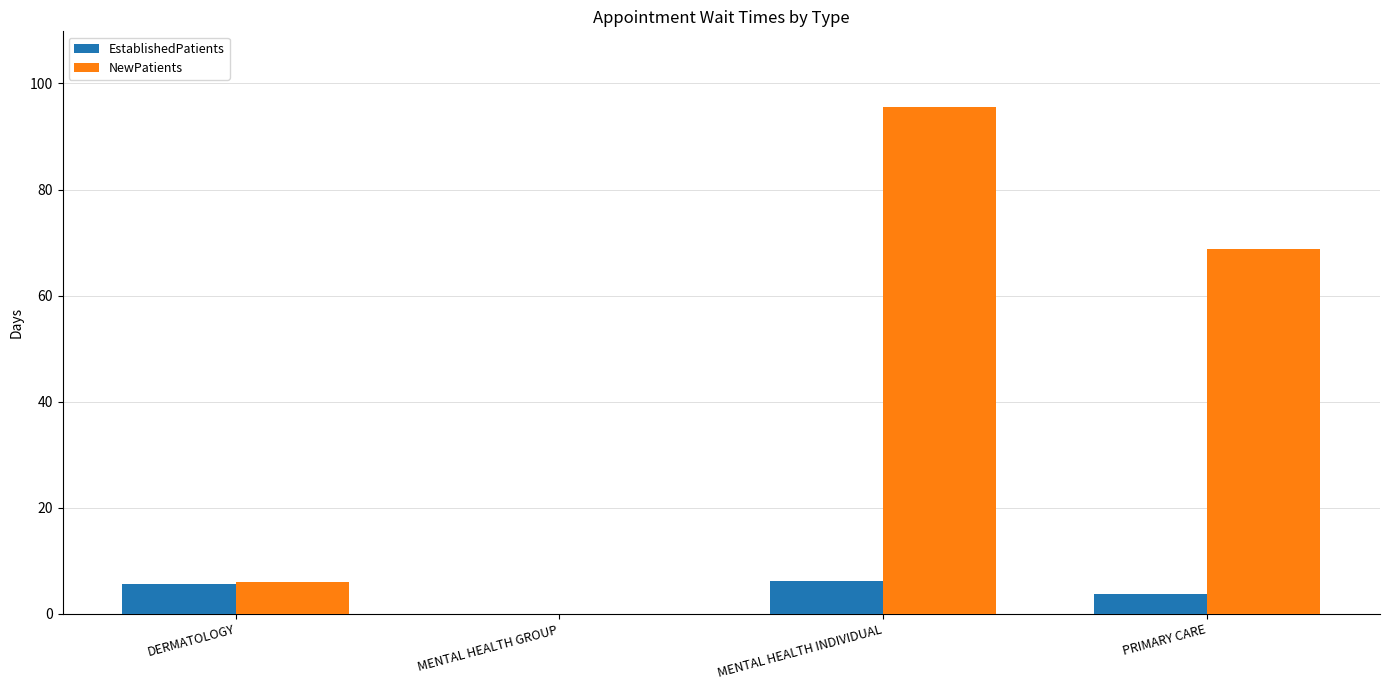

What is the greatest value displayed?

95.5